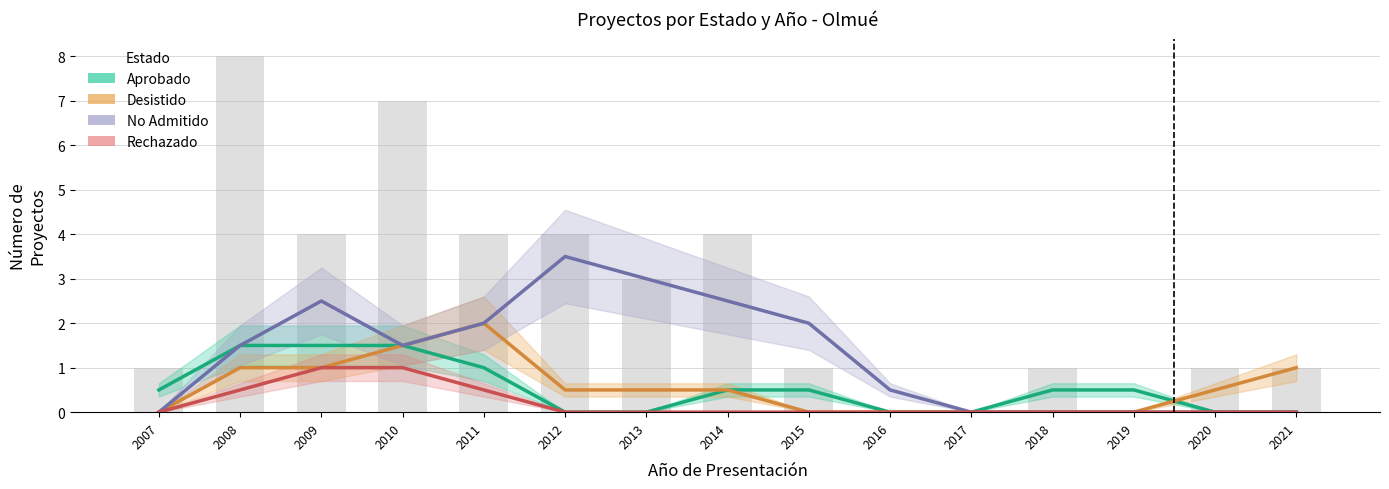

Which series has the widest spread of values?

No Admitido